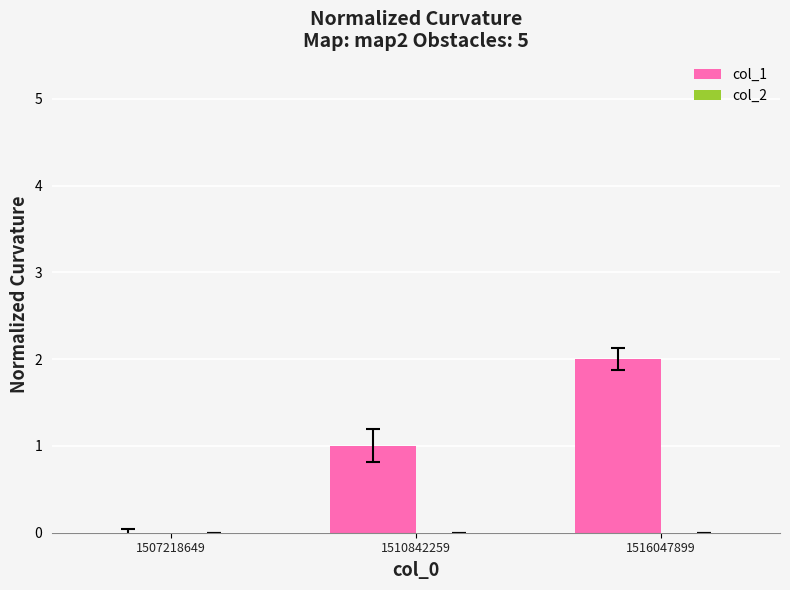

Count the number of data series in this chart.

1